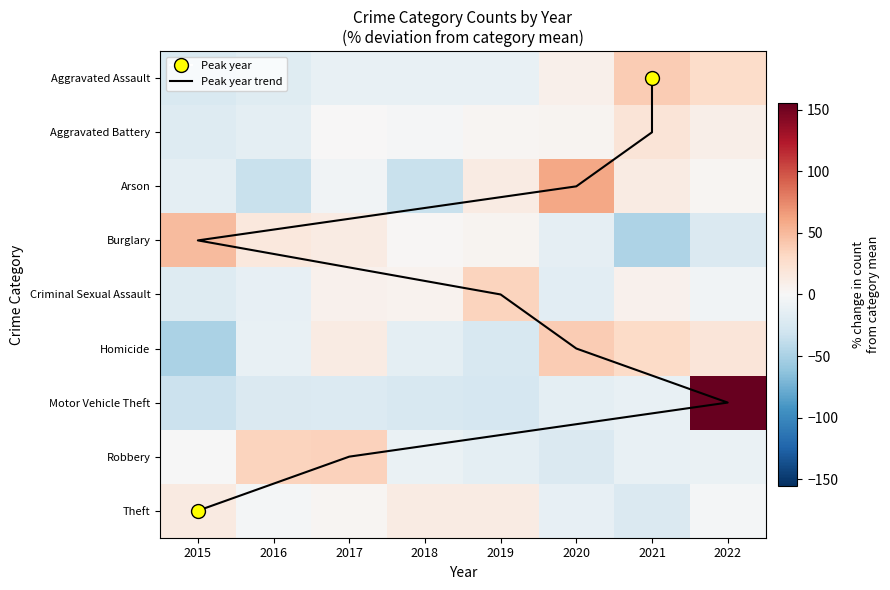

Which category has the highest value across all series?

2022